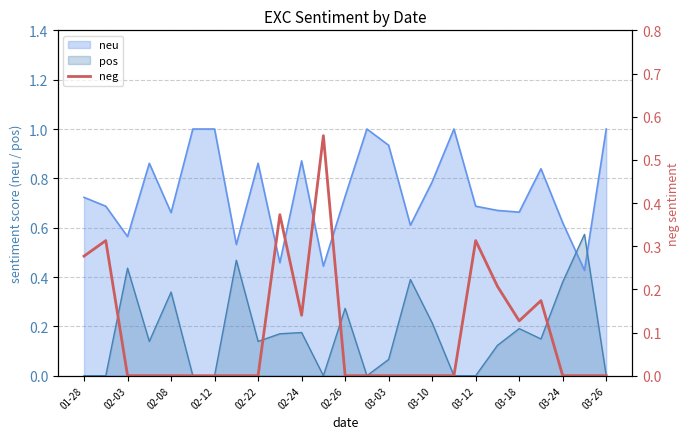

How many points are higher than both their immediate neighbors (excluding endpoints)?

5